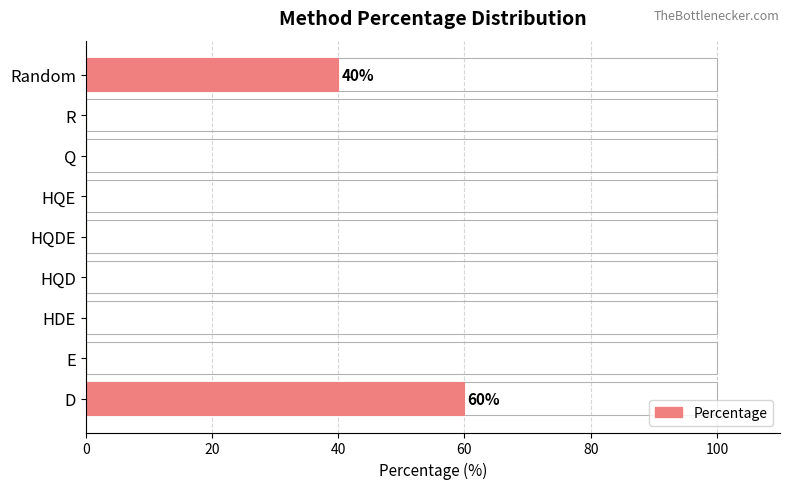

What is the value of the 9th bar from the left?

40